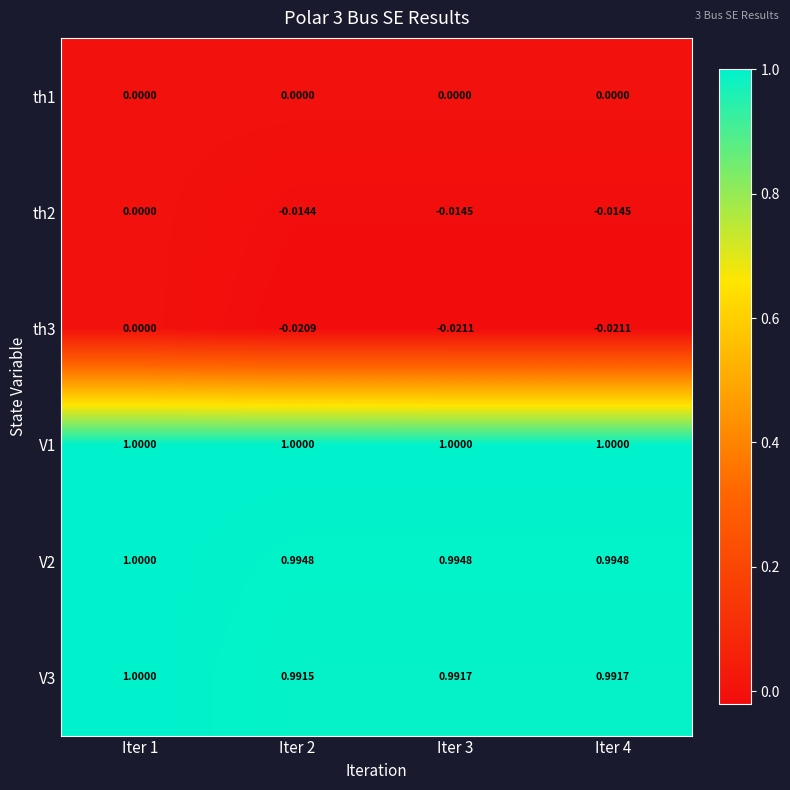

Is the value of th1 at Iter 4 greater than the value of V3 at Iter 3?

No